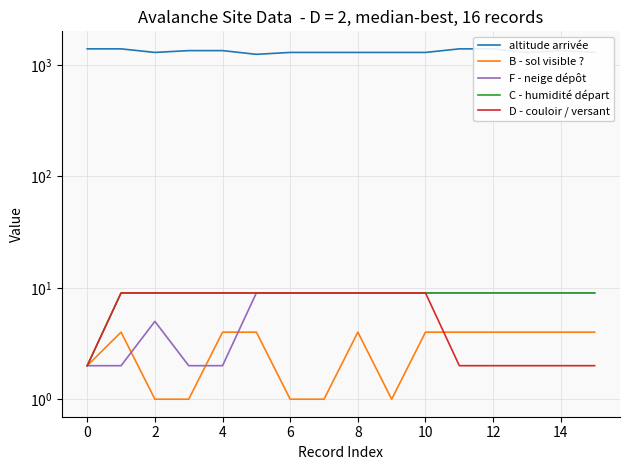

Between 2 and 13, which series saw the biggest shift?

D - couloir / versant